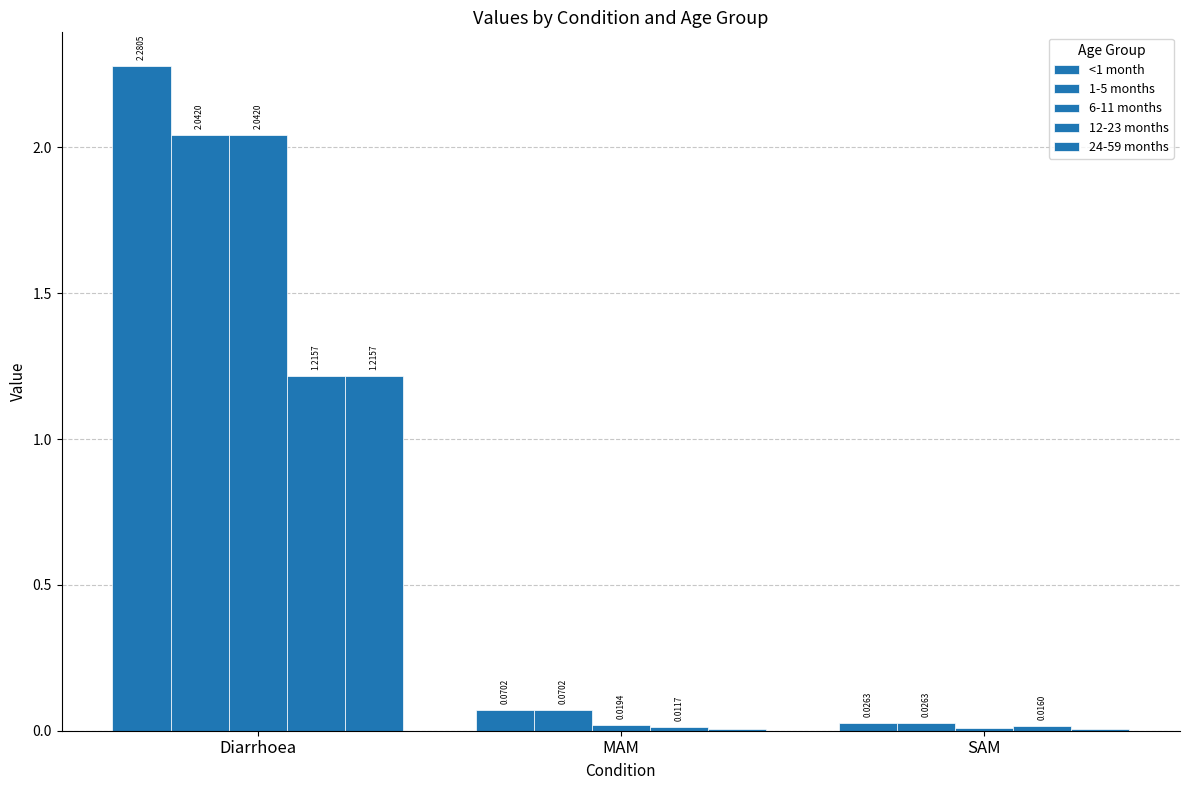

What is the value of the <1 month bar at the 1st from the left?

2.3